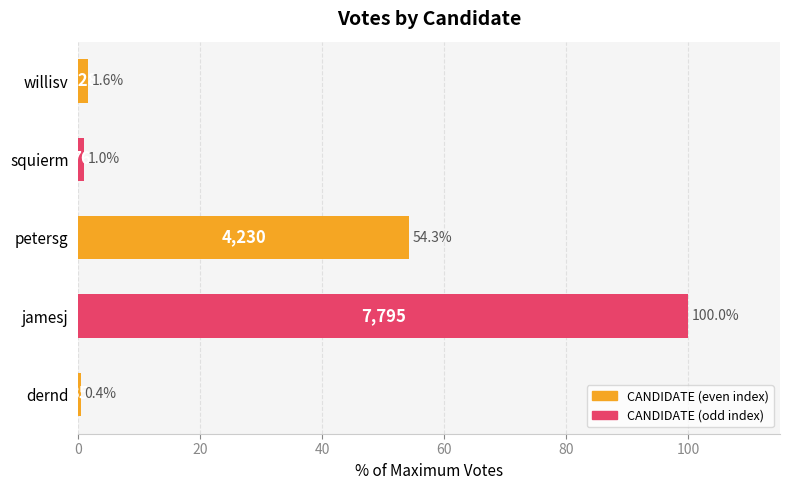

Count the number of categories in the chart.

5